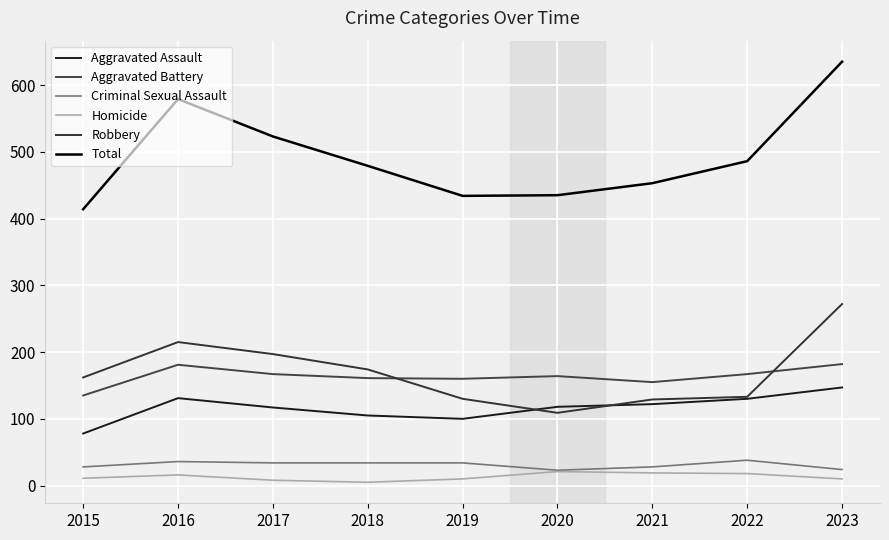

Rank the series at 2015 from lowest to highest value.

Homicide, Criminal Sexual Assault, Aggravated Assault, Aggravated Battery, Robbery, Total